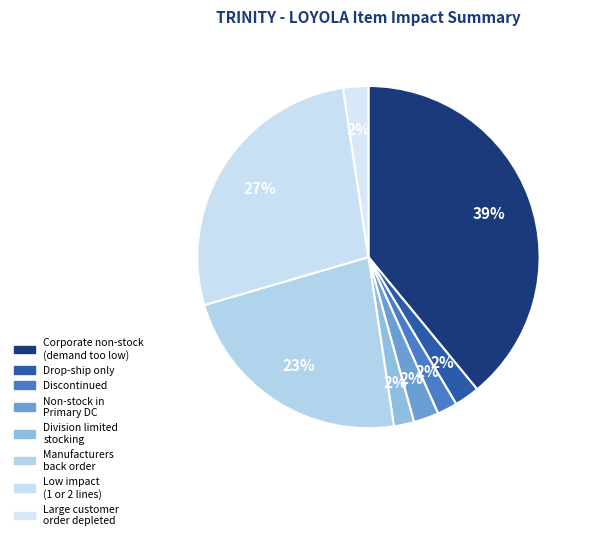

Which category has the biggest portion of the pie?

Corporate non-stock
(demand too low)